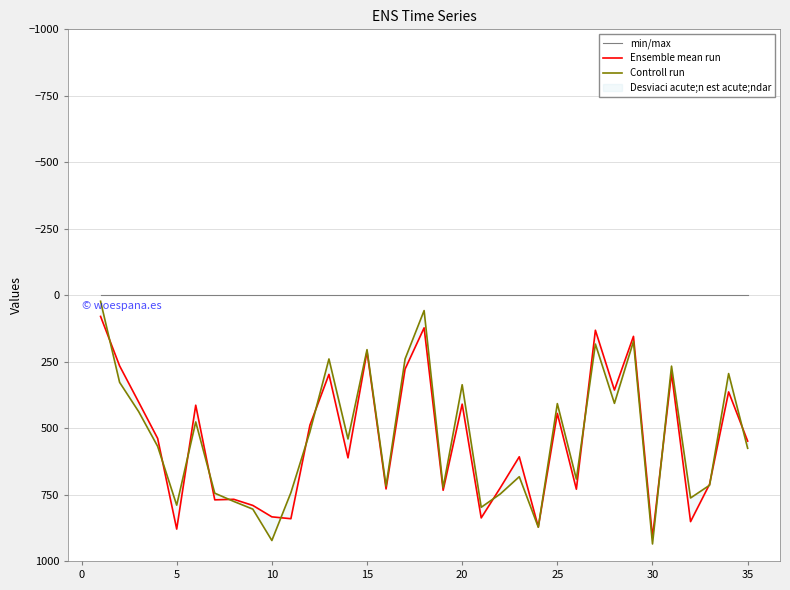

Is the value of Ensemble mean run at 26 greater than the value of min/max at 14?

Yes